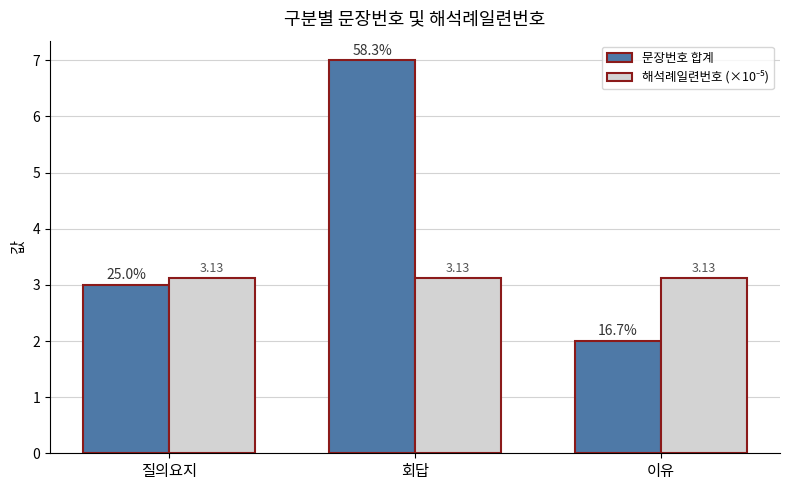

At which label is 문장번호 합계 closest to 4?

질의요지